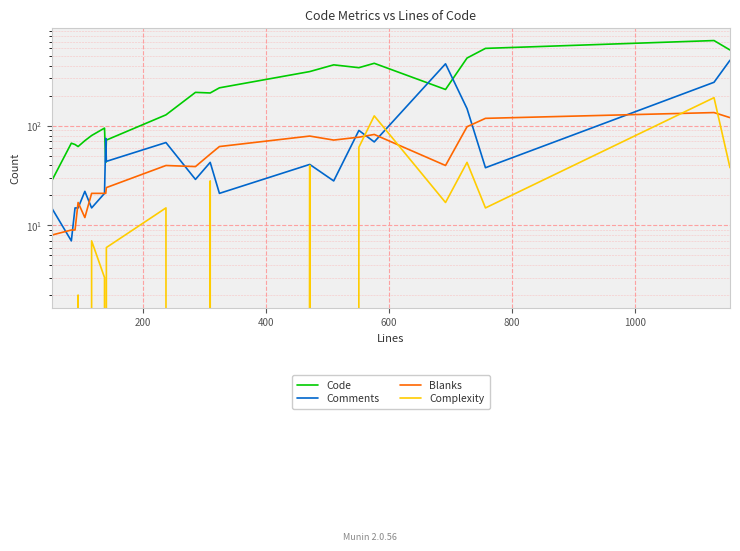

What is the maximum value for Blanks?

136